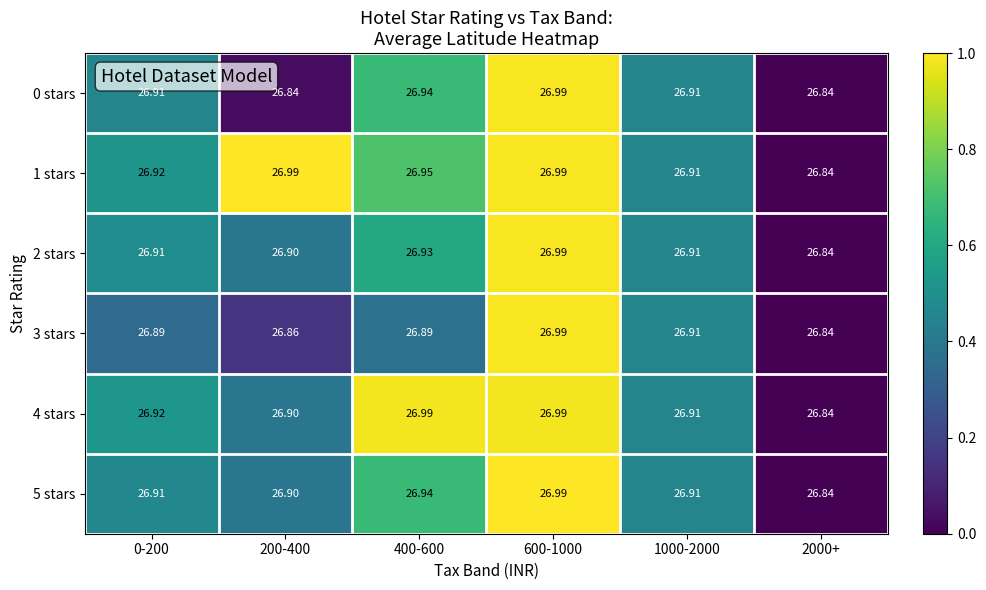

Count the number of data series in this chart.

6